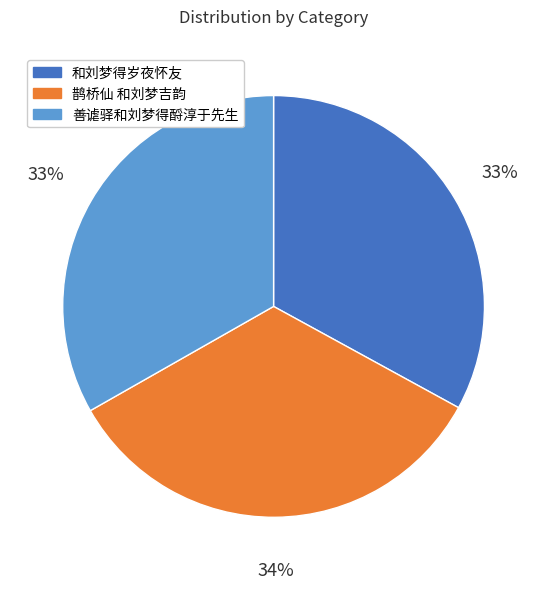

To the nearest percent, what is the difference between the largest and smallest slice percentages?

1%